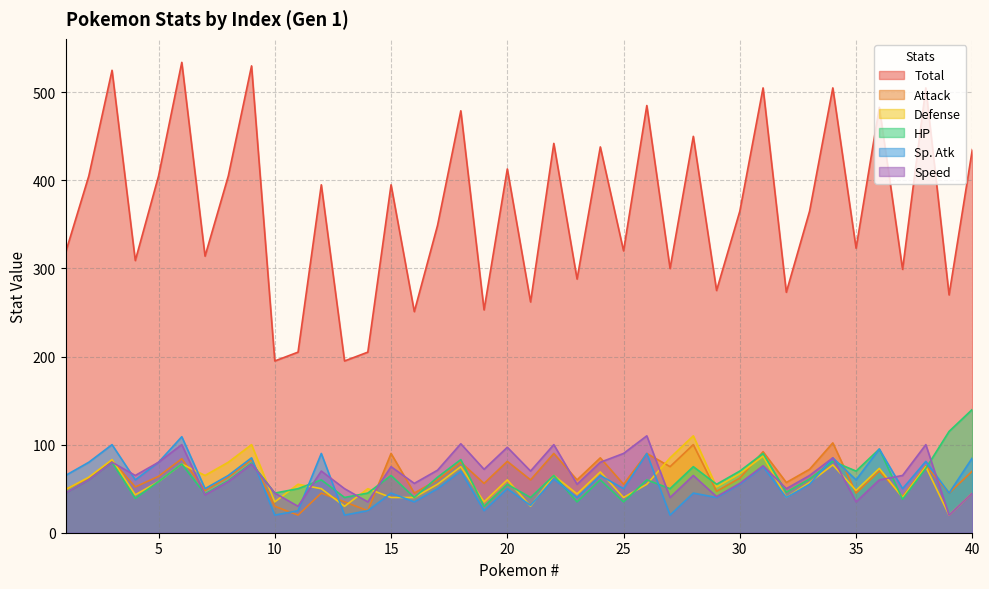

Does the chart display data point markers on the line(s)?

No